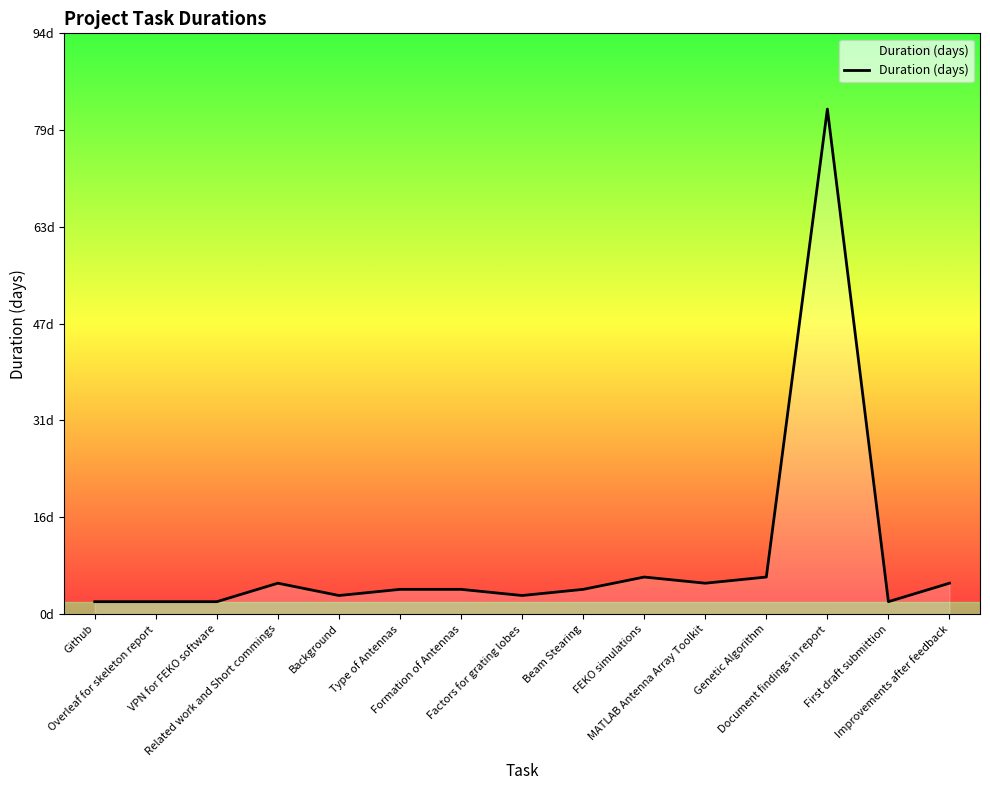

What is the difference between the values at Factors for grating lobes and Improvements after feedback?

2